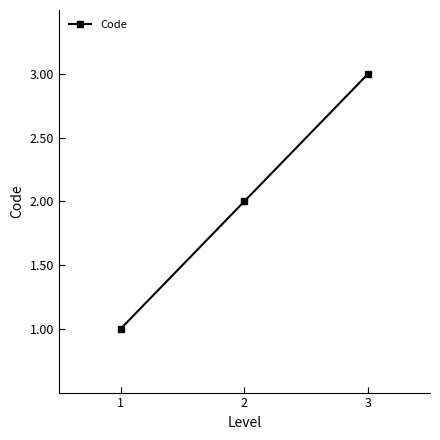

What is the minimum value shown in the chart?

1